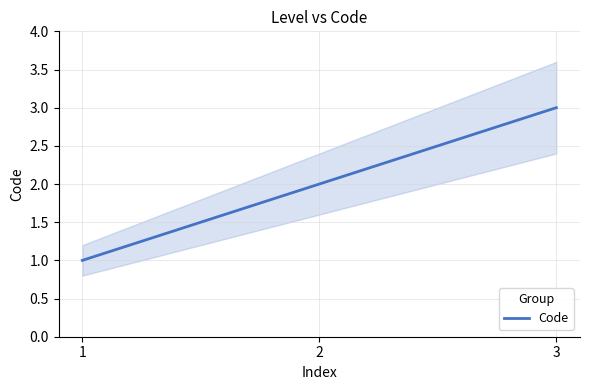

Does the chart display data point markers on the line(s)?

No